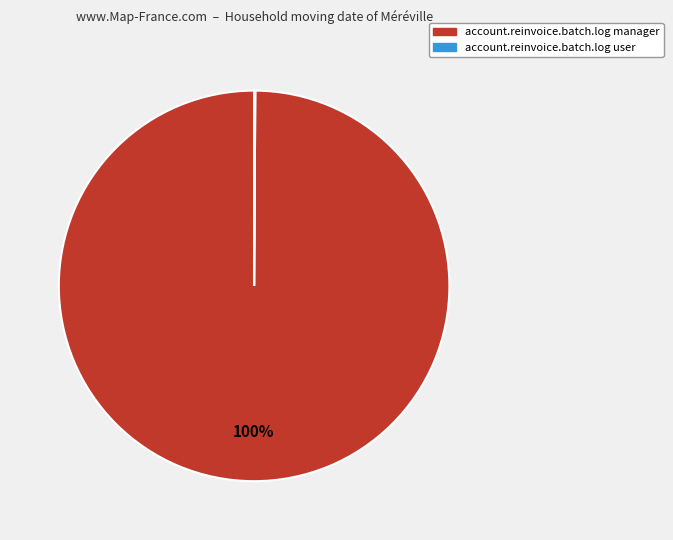

Is it true that account.reinvoice.batch.log manager is 100% of the pie?

True